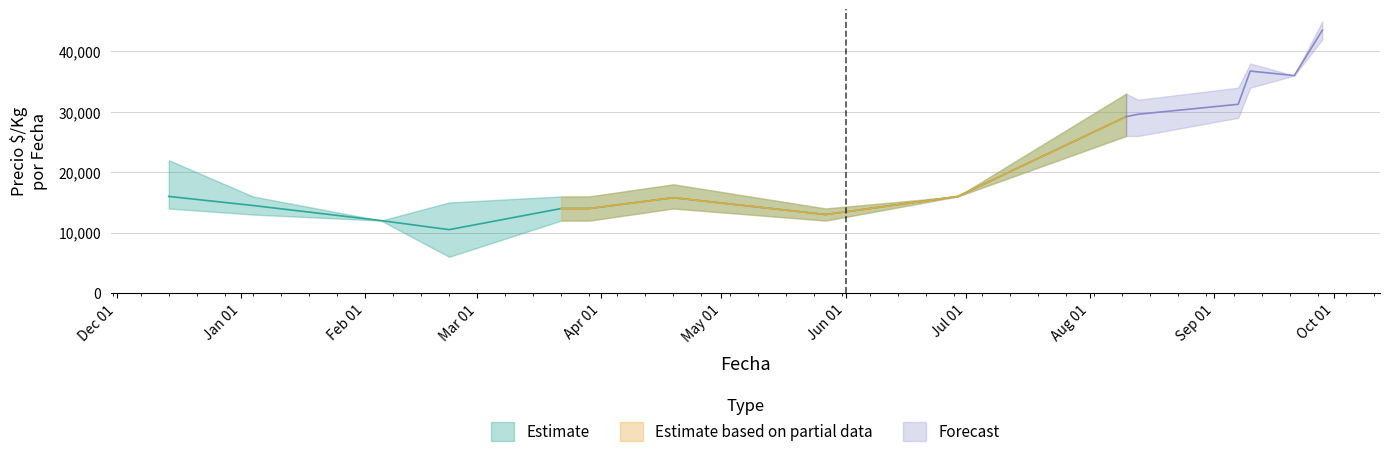

At which category is the sum across all series the highest?

2021-09-28